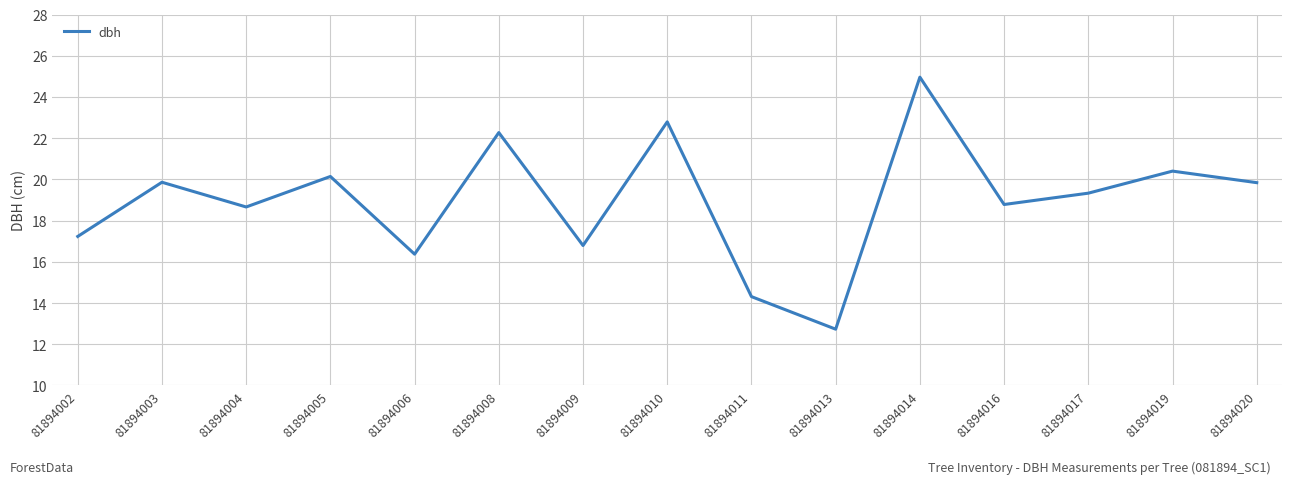

Count the number of data series in this chart.

1